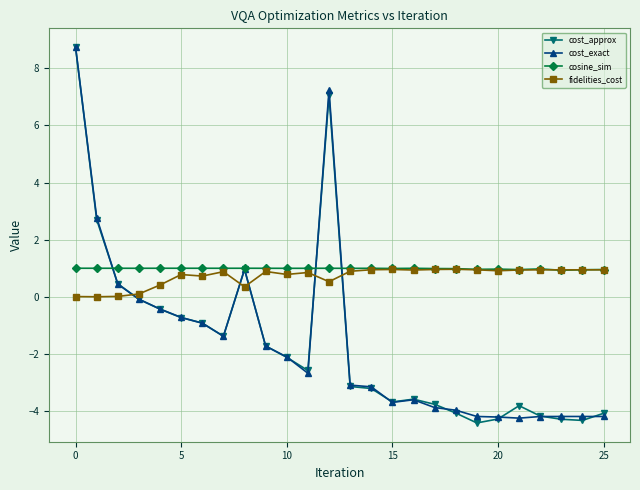

True or false: fidelities_cost and cost_approx cross at least once.

True